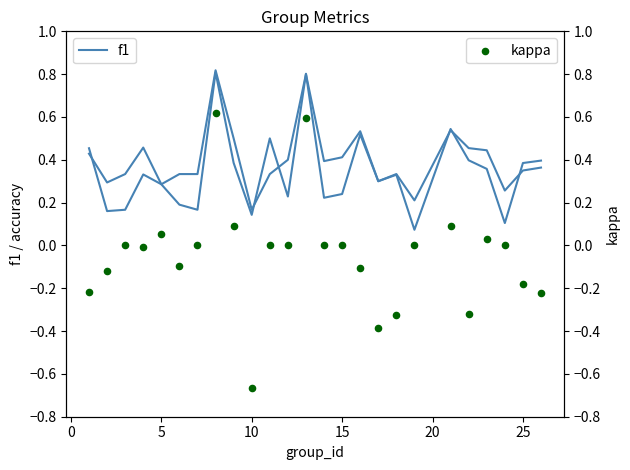

Which series reaches the maximum Y coordinate?

accuracy